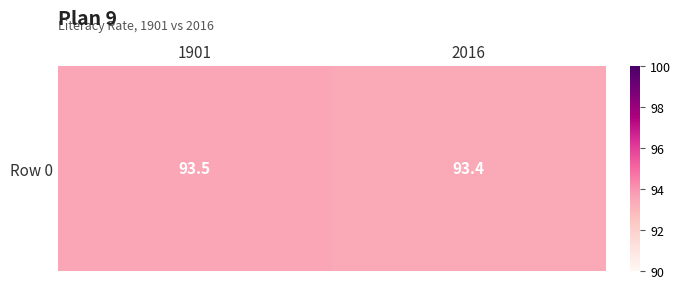

List the labels in order of value, smallest first.

2016, 1901